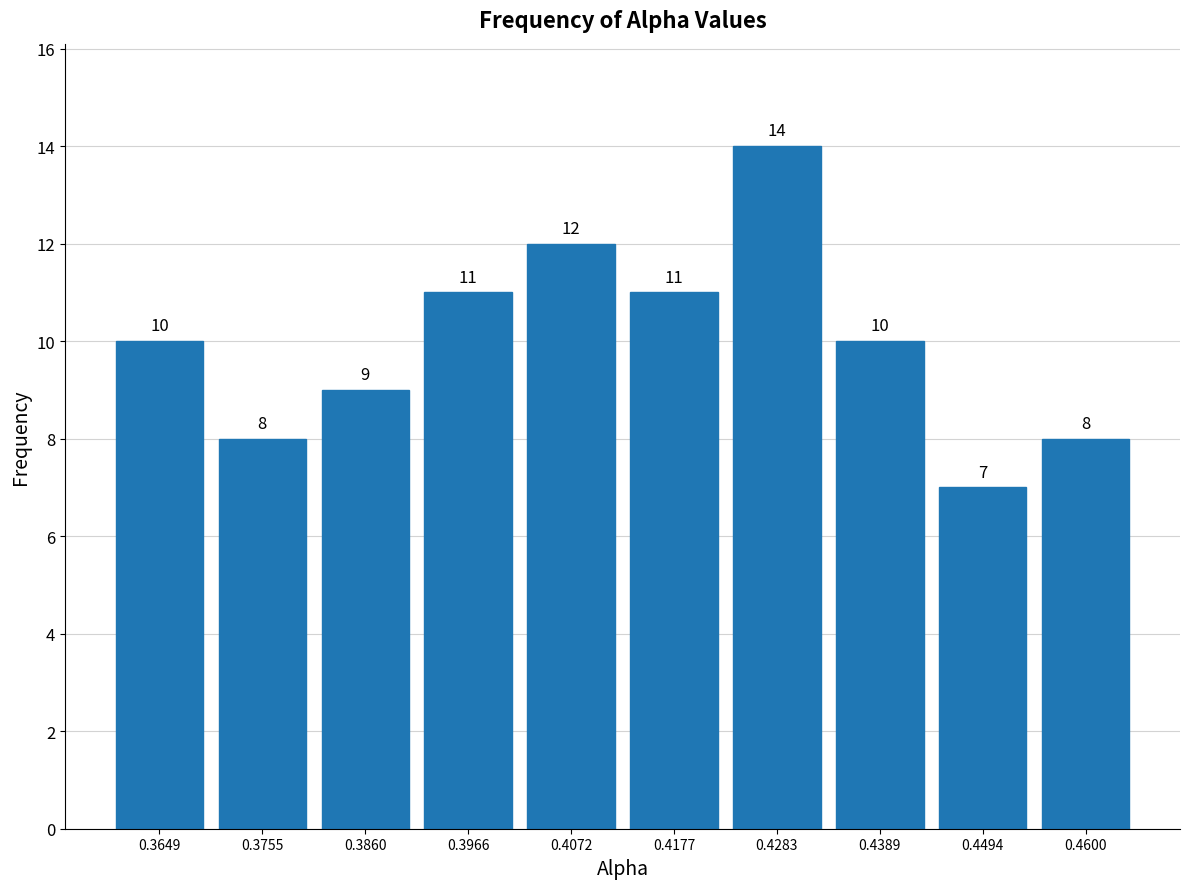

Reading left to right, list every bar in this chart as the range it spans on the x-axis followed by its height. The bar edges are not printed on the chart, so give them approximately, as read against the axis.

0.360 to 0.370: 10
0.370 to 0.380: 8
0.380 to 0.392: 9
0.392 to 0.402: 11
0.402 to 0.412: 12
0.412 to 0.424: 11
0.424 to 0.434: 14
0.434 to 0.444: 10
0.444 to 0.454: 7
0.454 to 0.466: 8